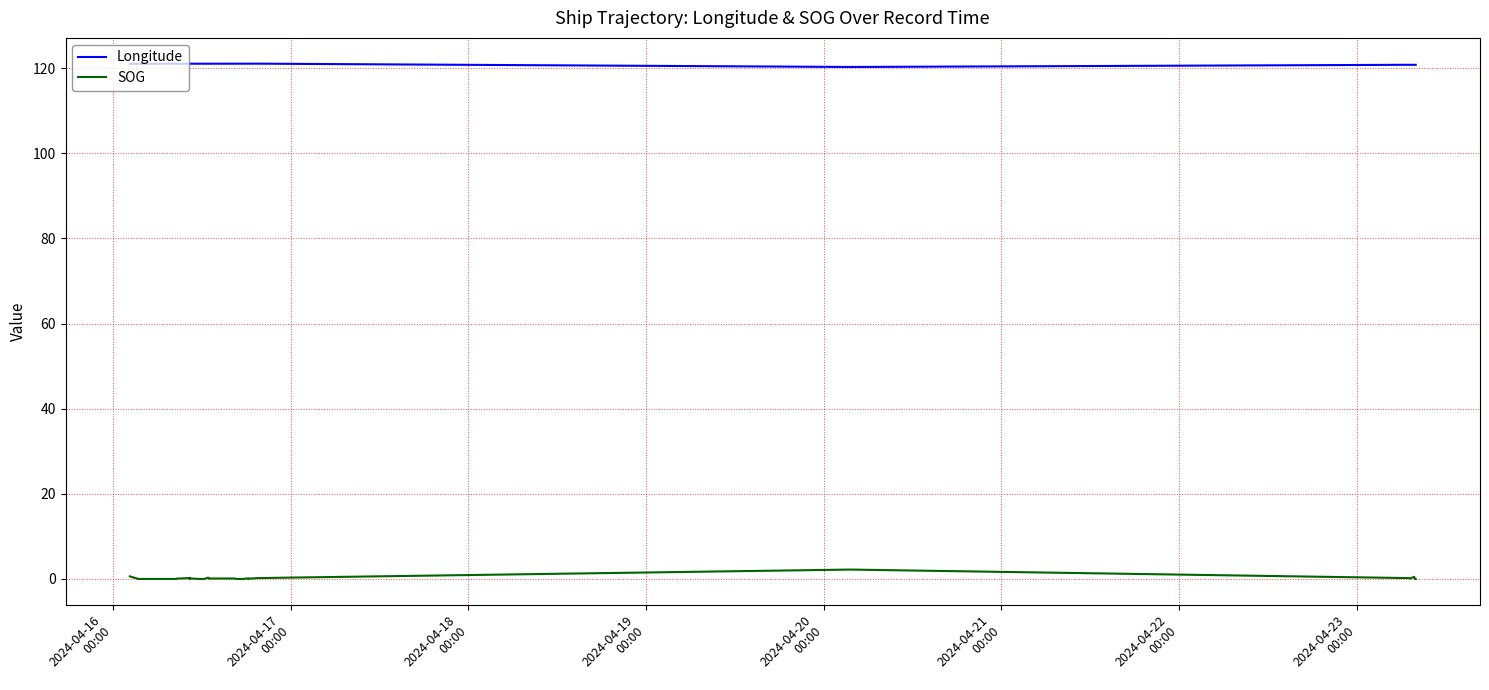

What is the difference between the second highest and minimum values in the SOG series?

0.6